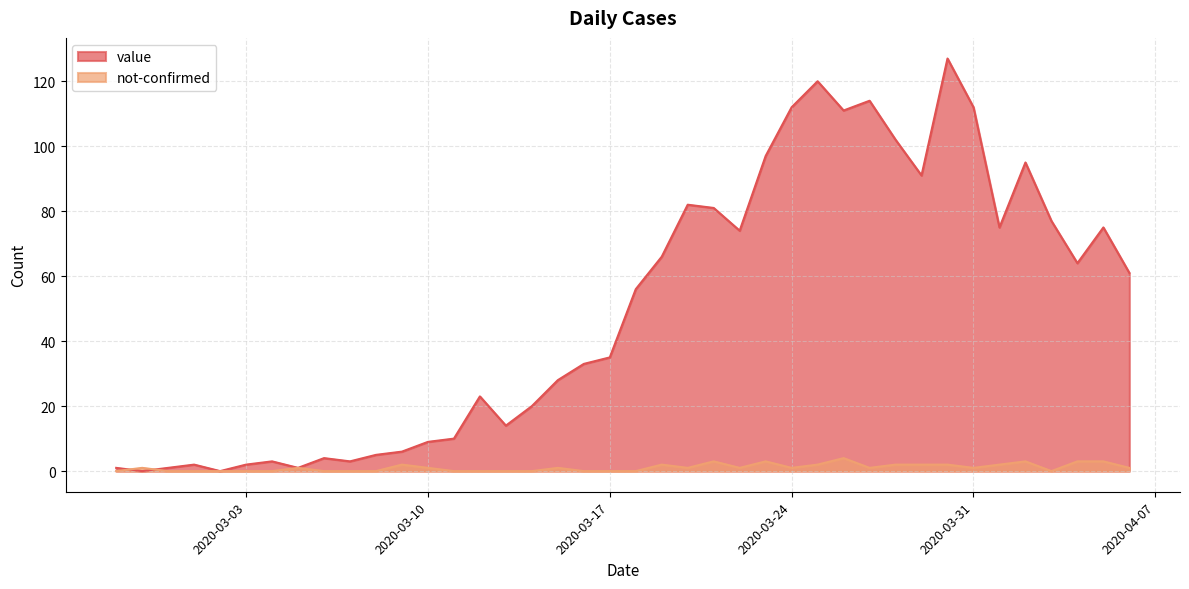

At 2020-02-29, list the series in order from smallest to largest.

not-confirmed, value